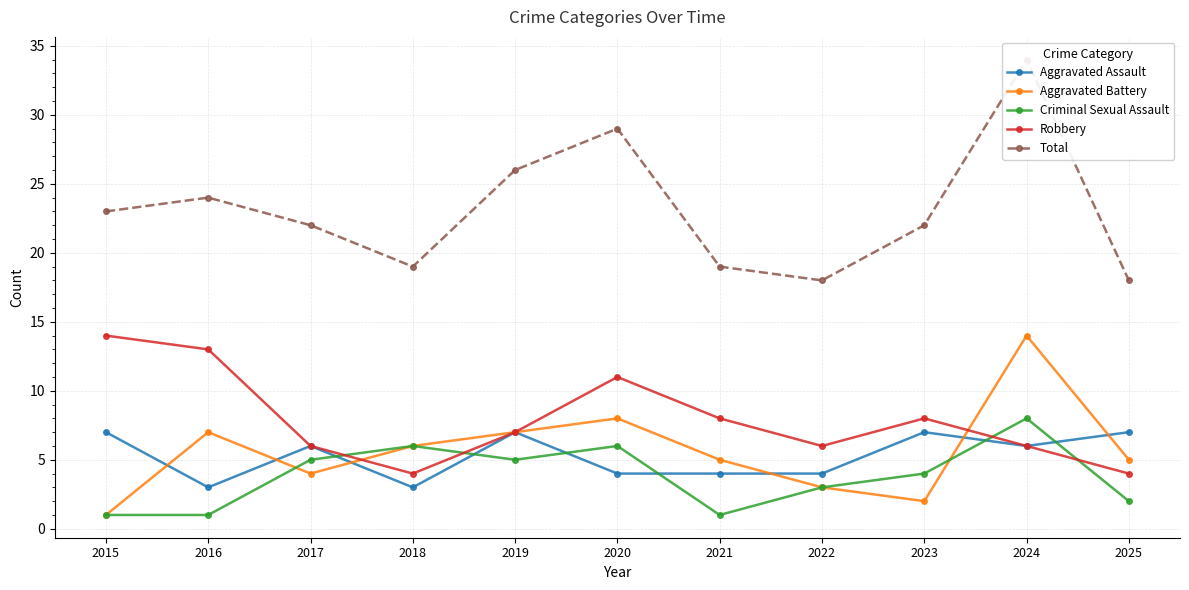

What are all the series names shown in the legend?

Aggravated Assault, Aggravated Battery, Criminal Sexual Assault, Robbery, Total